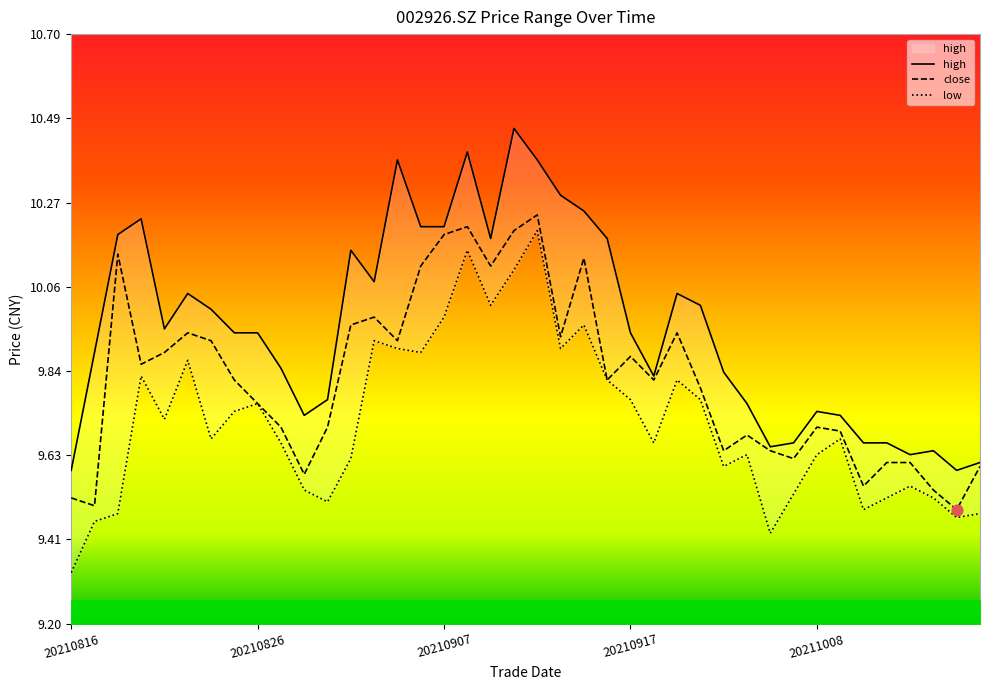

What is the total value across all series at 20210913?

30.8